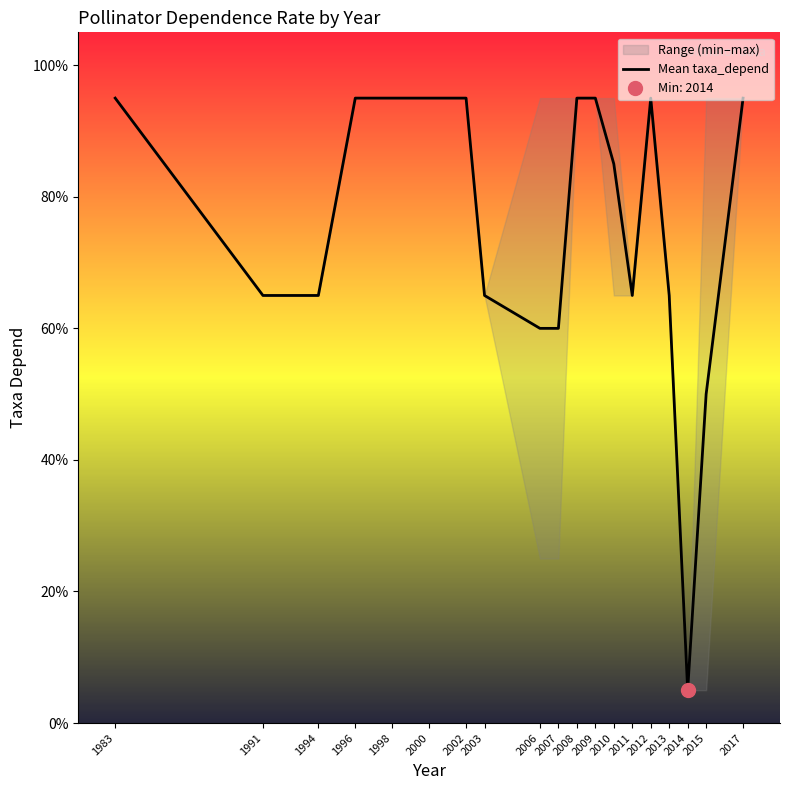

The chart shows a value of 0.7 at 1991. True or false?

True